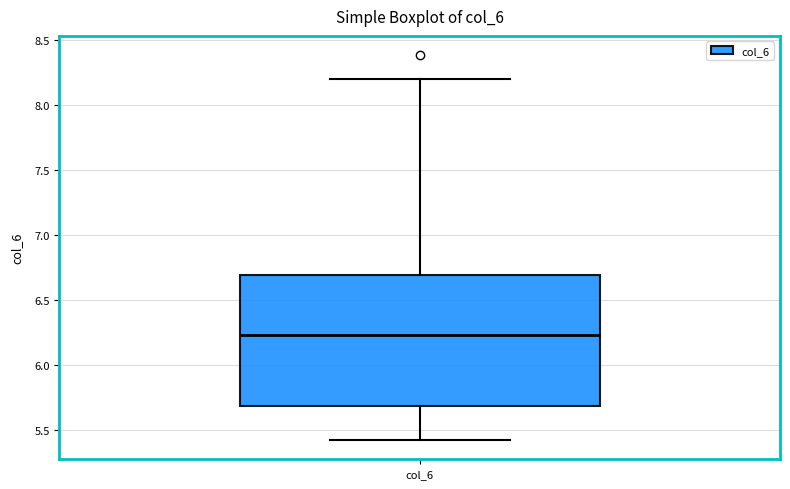

Where does the upper whisker of the box for col_6 end on the y-axis? The values are not printed on the chart, so give them approximately, as read against the axis.

8.20